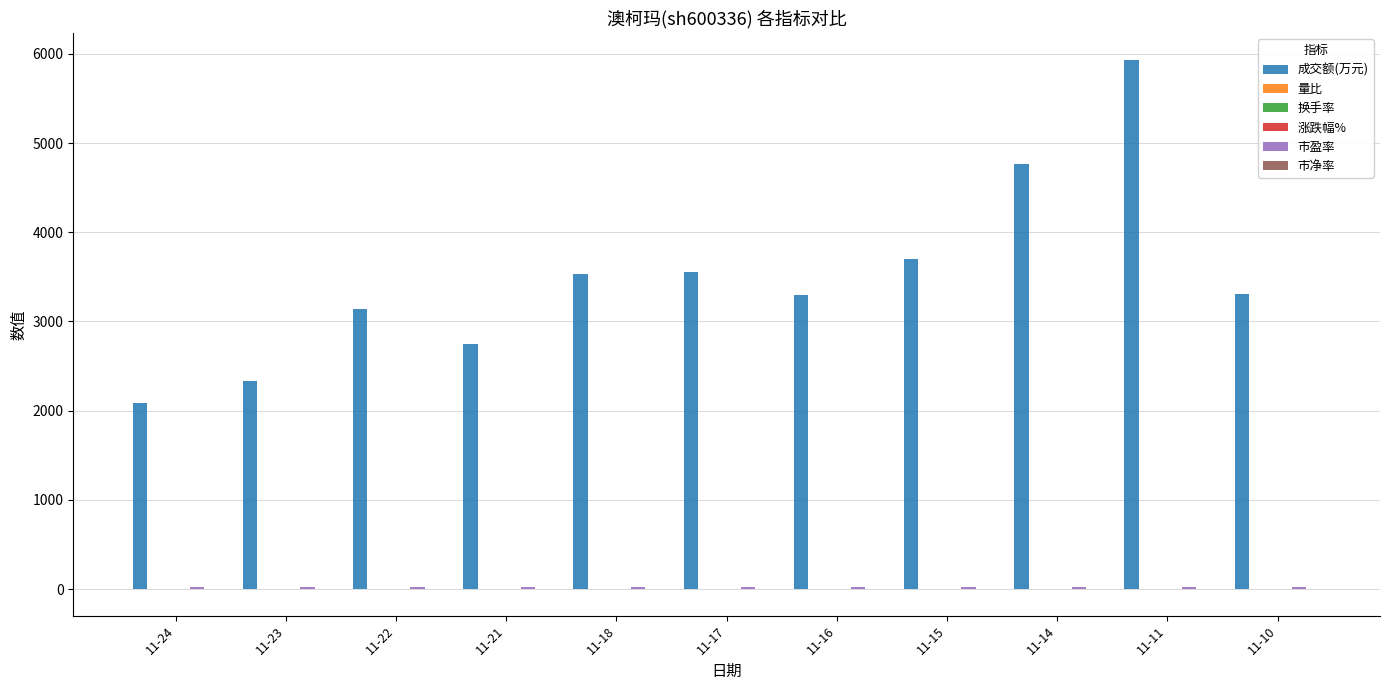

Between 11-21 and 11-16, which series saw the biggest shift?

成交额(万元)